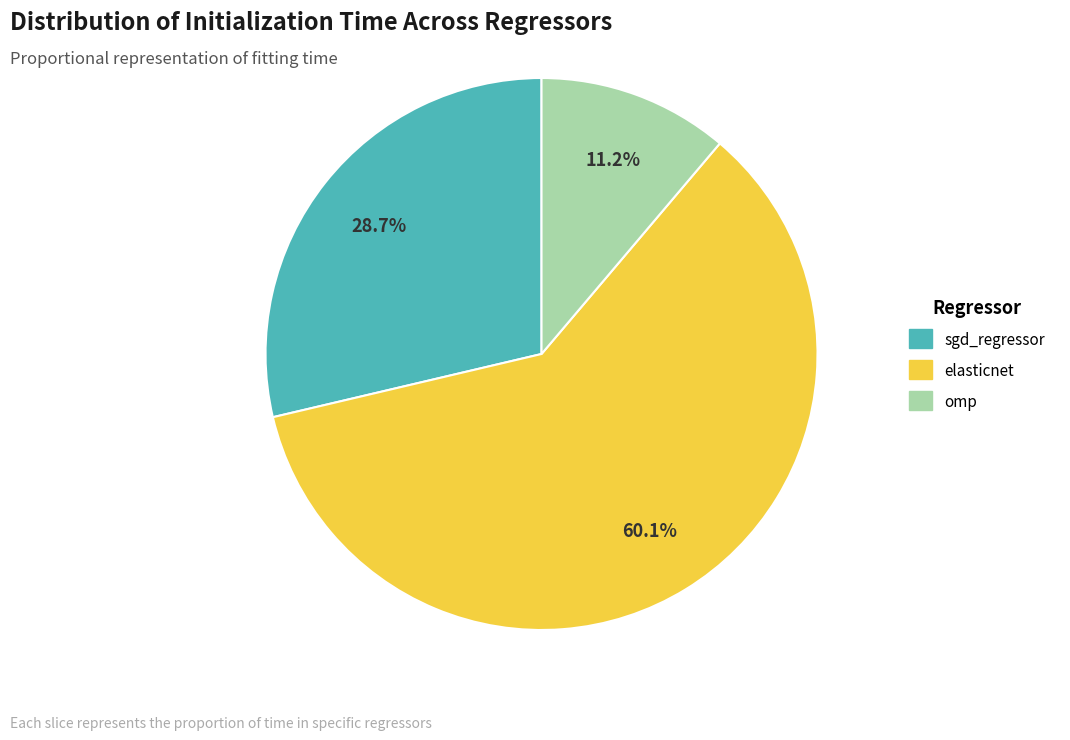

Count the number of slices in the pie.

3